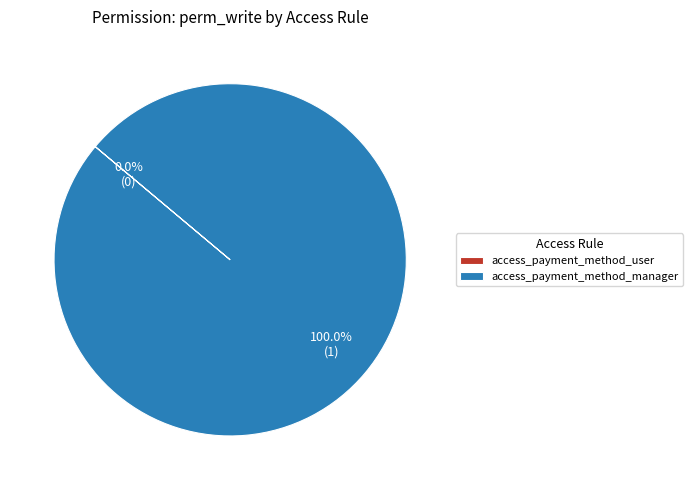

Between access_payment_method_user and access_payment_method_manager, which is larger?

access_payment_method_manager